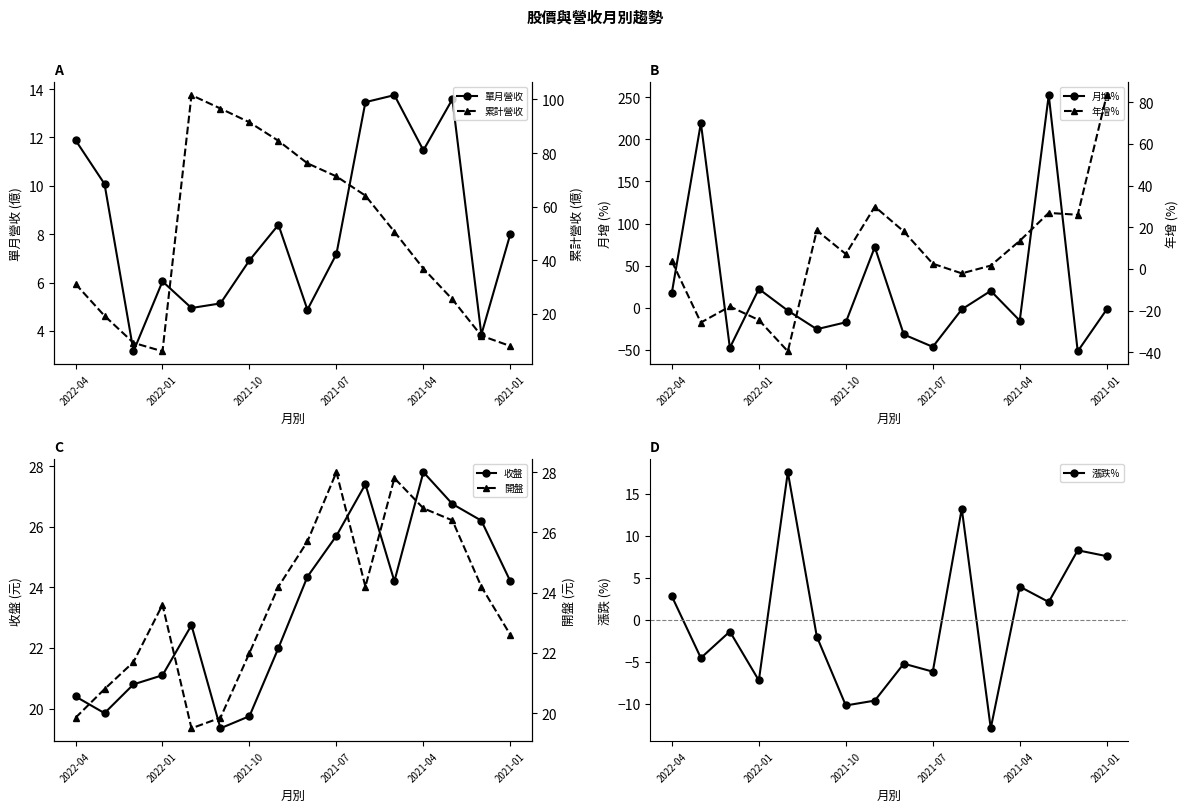

True or false: 單月營收(億) has more than 1 points higher than both neighbors.

True